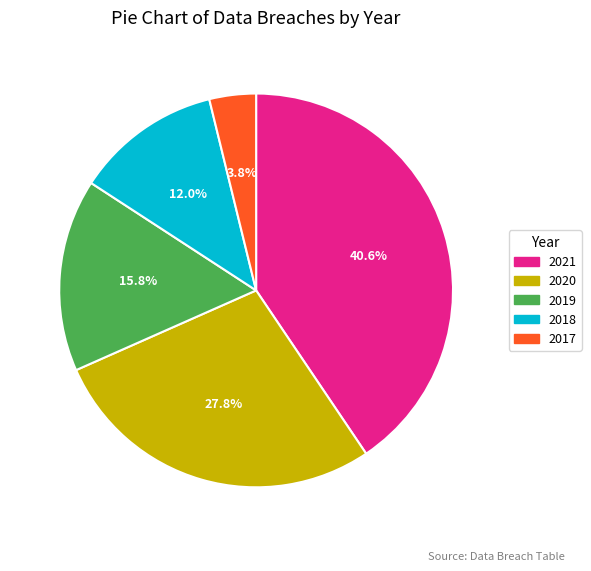

Does 2019 represent more than half of the total?

No